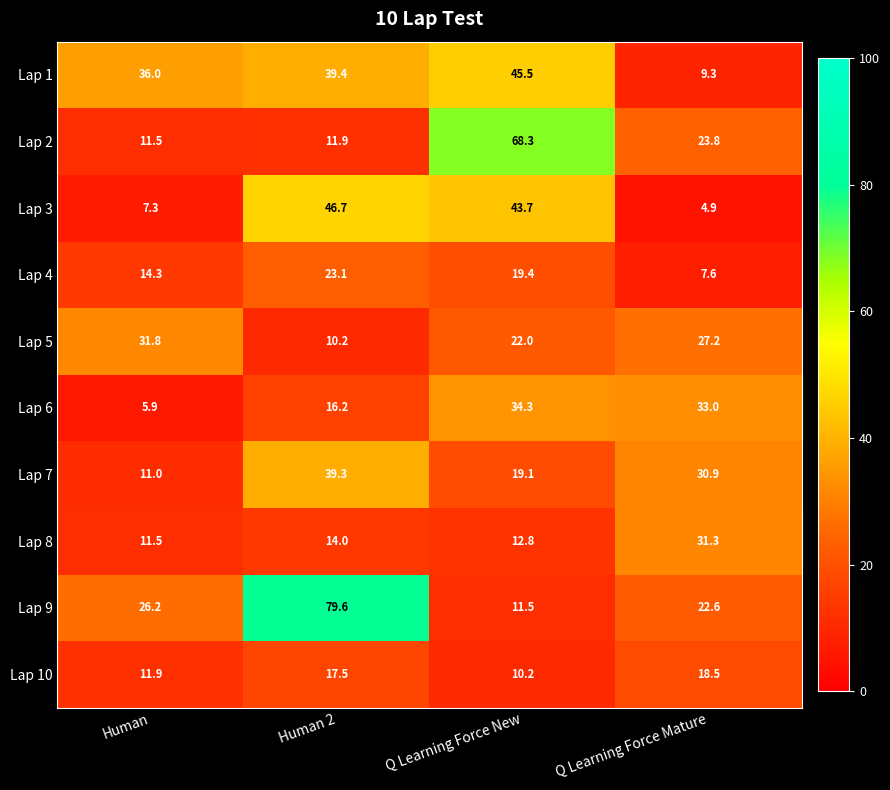

What is the approximate value of Lap 6 at Q Learning Force Mature?

33.0